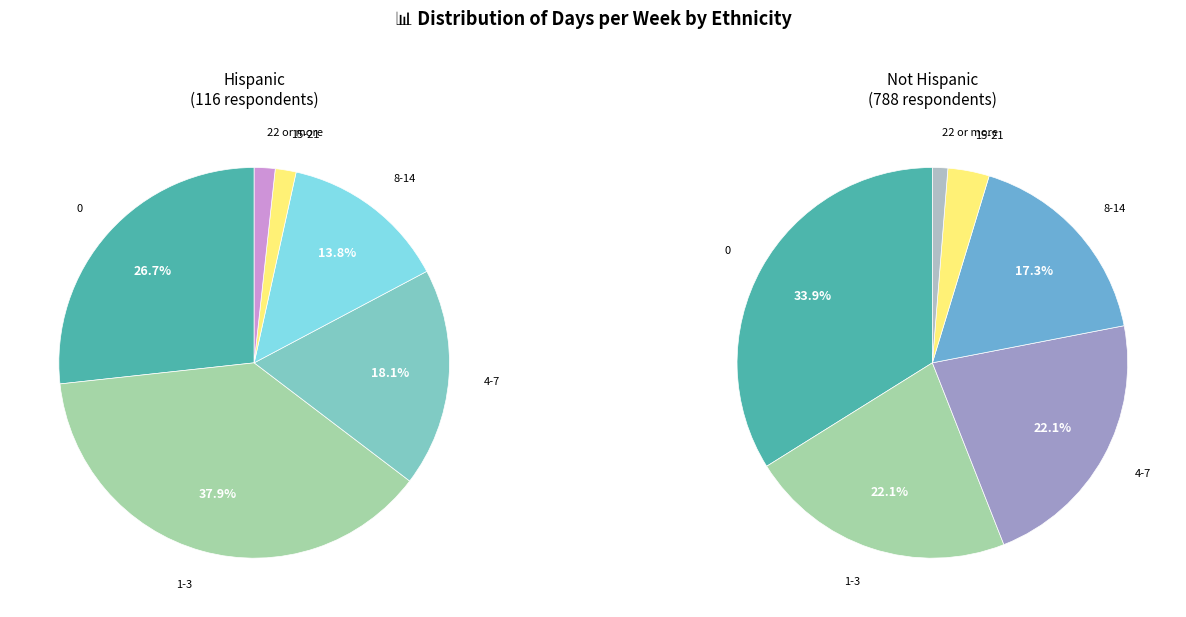

Is there any slice that represents more than half of the pie?

No